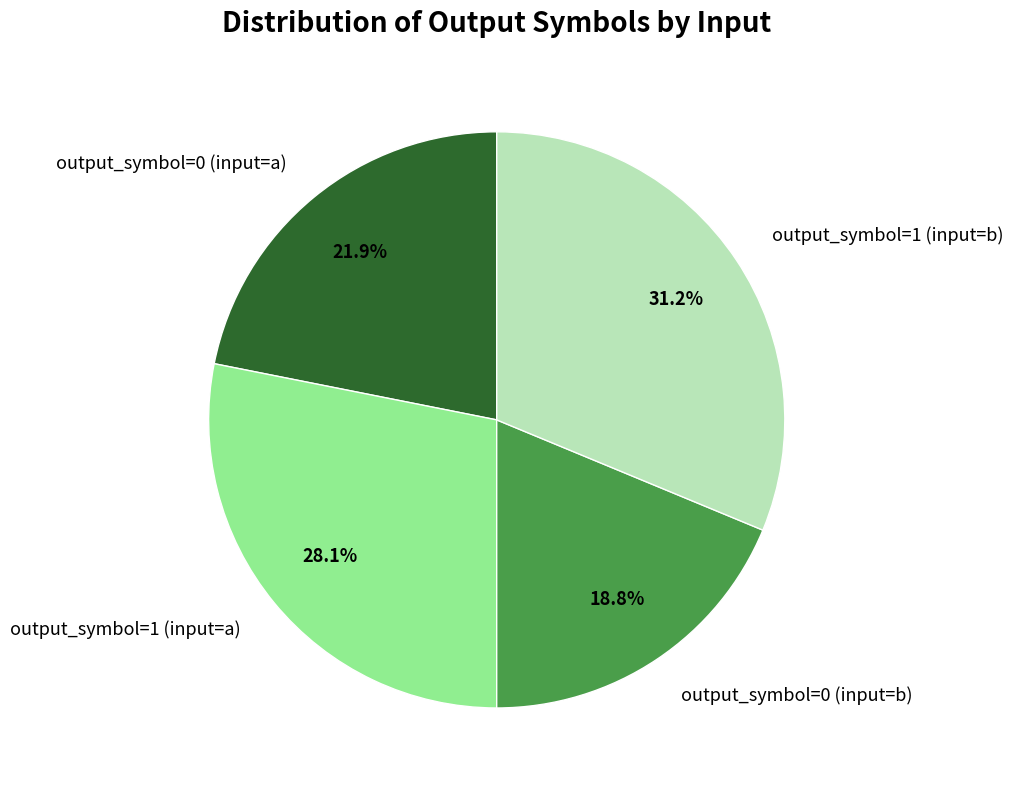

To the nearest percent, what portion does output_symbol=0 (input=a) represent?

22%